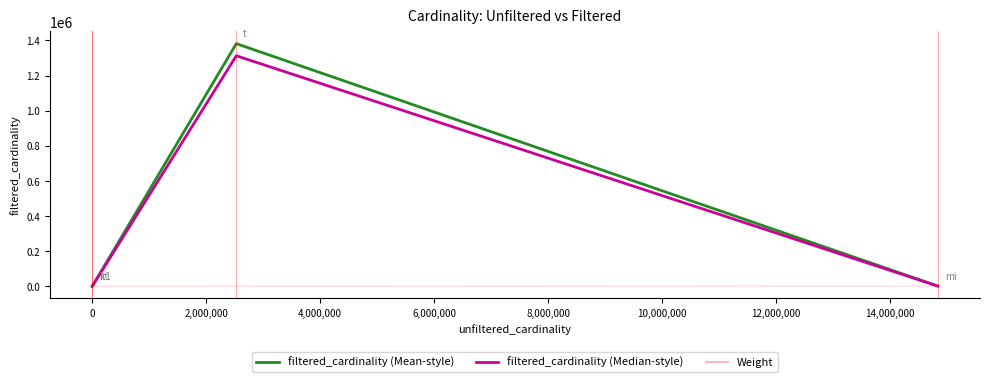

Rank the categories by value from highest to lowest.

mi, t, it1, kt